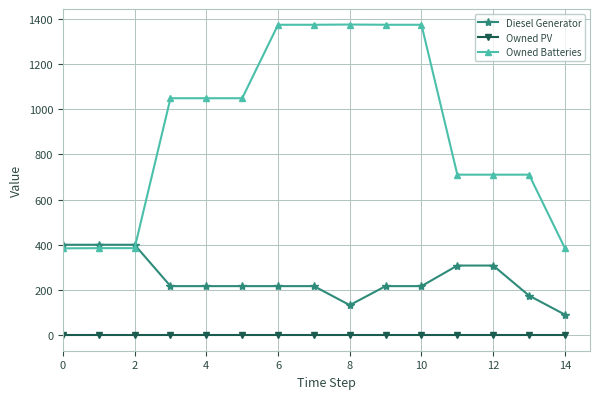

Which series has the largest total across all categories?

Owned Batteries